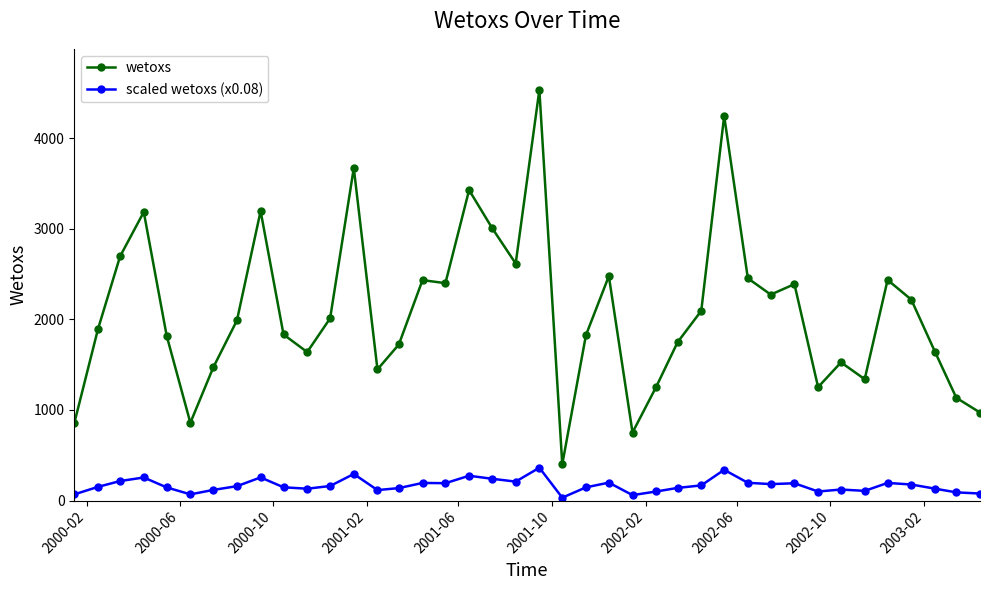

True or false: scaled wetoxs (x0.08) and wetoxs cross at least once.

False